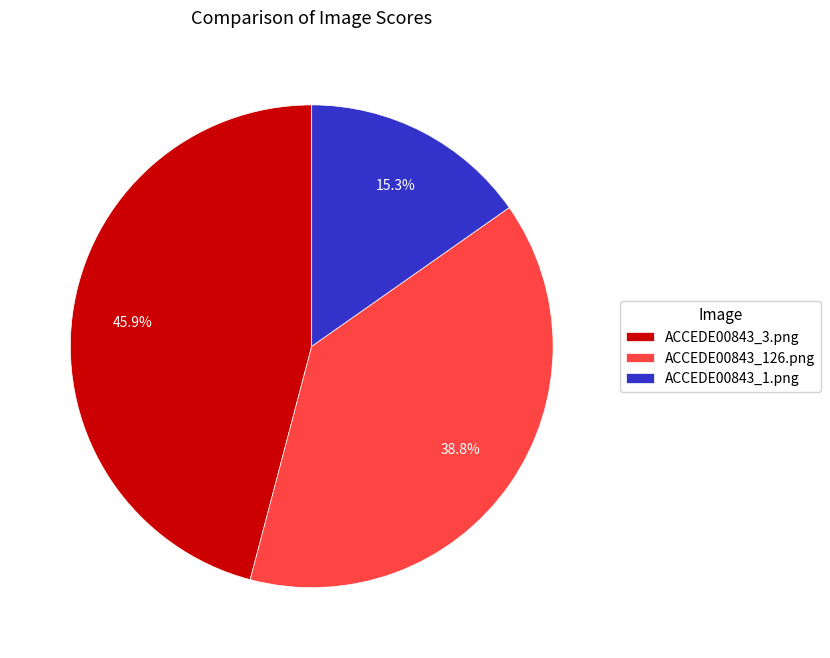

Does ACCEDE00843_1.png account for over 50% of the chart?

No